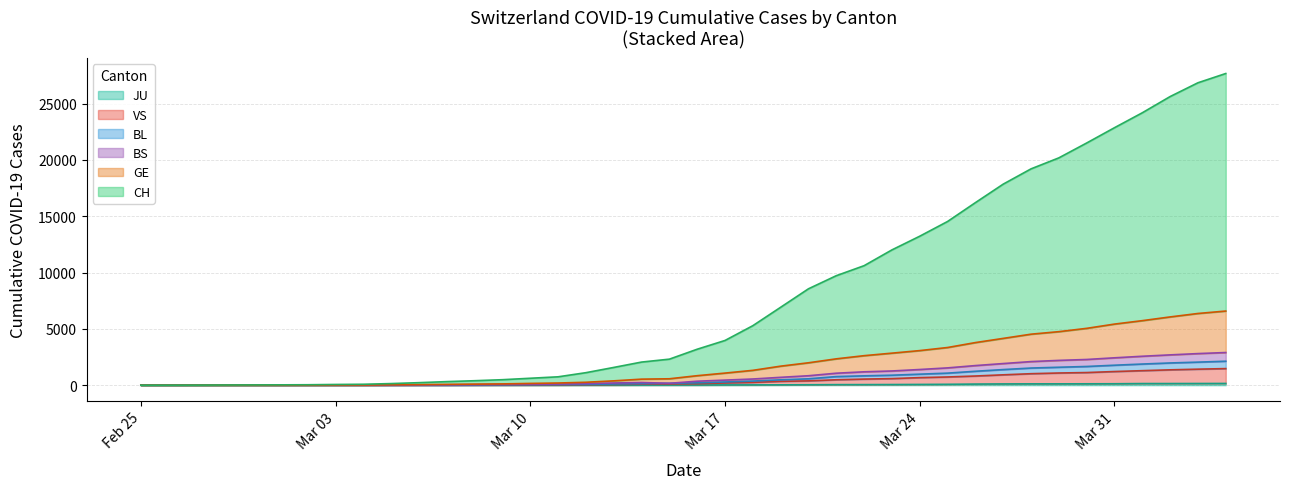

True or false: BS and JU cross at least once.

False